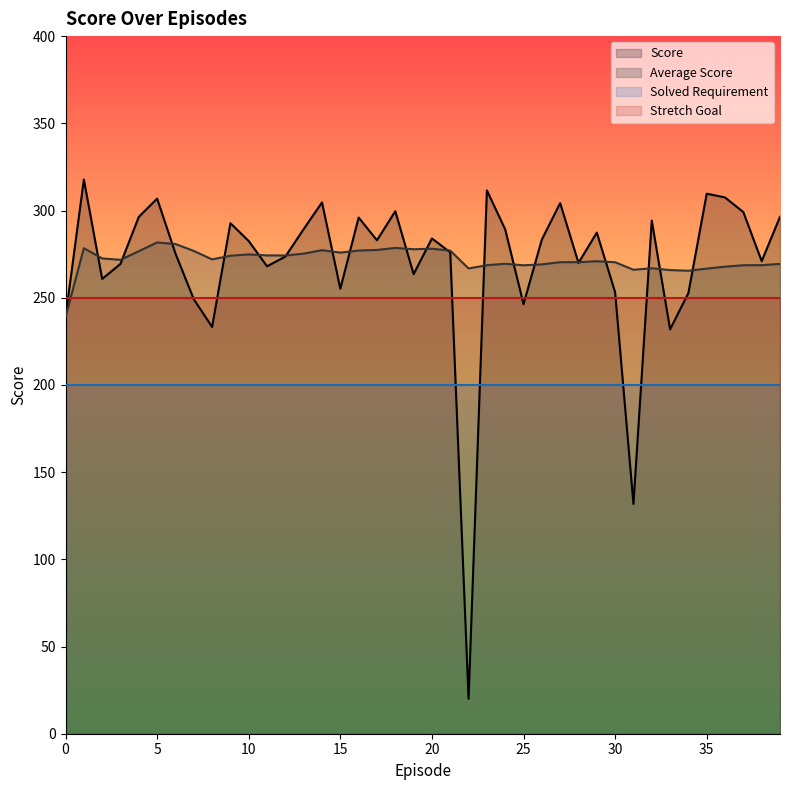

At which label does Average Score first exceed 271?

1